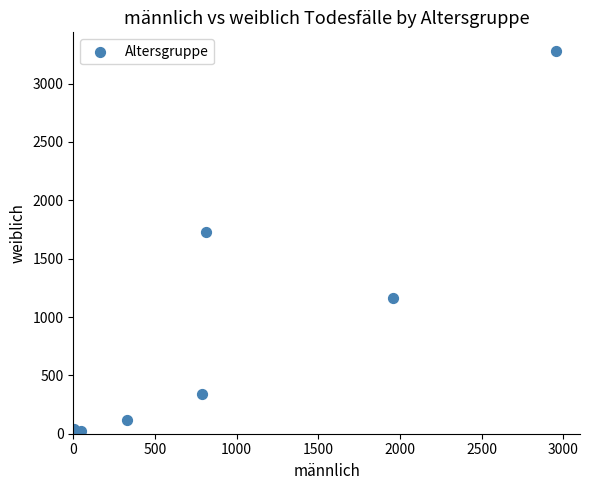

What Y value in the scatter plot is closest to 1638?

1728